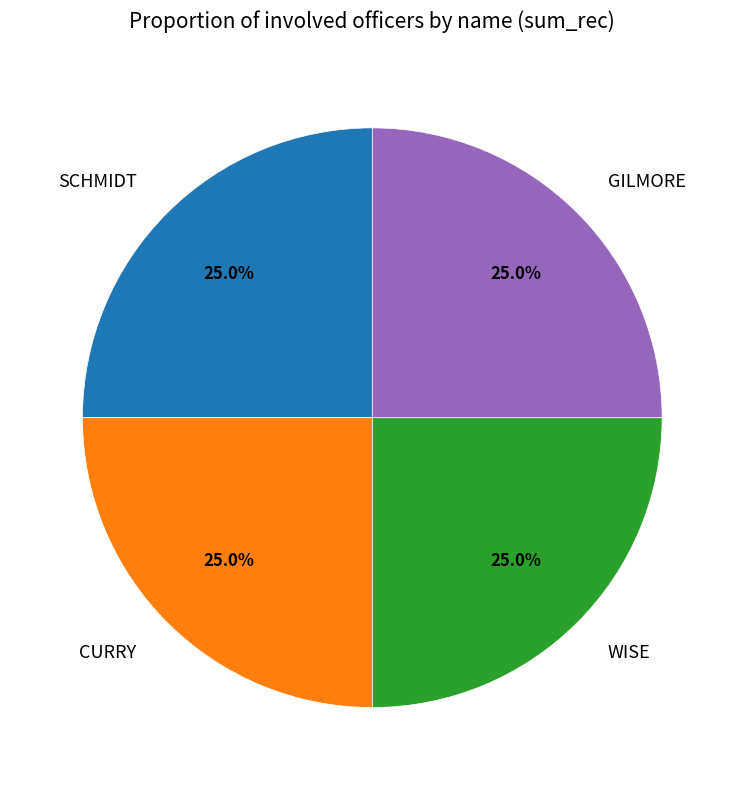

Approximately how many times larger is the value at CURRY compared to SCHMIDT?

1.0